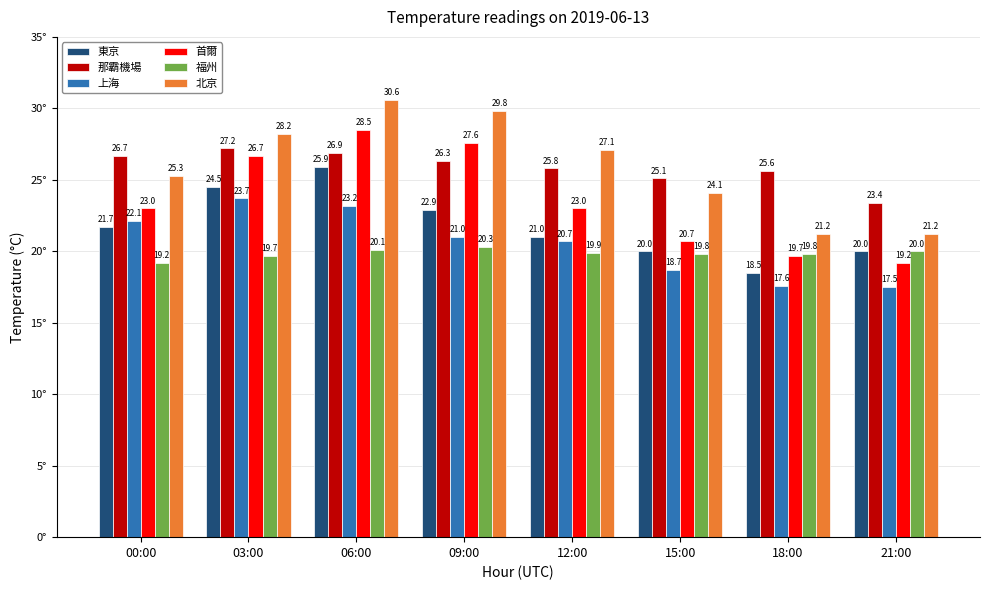

Reading left to right, what are all the values shown in this chart?

東京: 00:00=21.7	03:00=24.5	06:00=25.9	09:00=22.9	12:00=21.0	15:00=20.0	18:00=18.5	21:00=20.0
那霸機場: 00:00=26.7	03:00=27.2	06:00=26.9	09:00=26.3	12:00=25.8	15:00=25.1	18:00=25.6	21:00=23.4
上海: 00:00=22.1	03:00=23.7	06:00=23.2	09:00=21.0	12:00=20.7	15:00=18.7	18:00=17.6	21:00=17.5
首爾: 00:00=23.0	03:00=26.7	06:00=28.5	09:00=27.6	12:00=23.0	15:00=20.7	18:00=19.7	21:00=19.2
福州: 00:00=19.2	03:00=19.7	06:00=20.1	09:00=20.3	12:00=19.9	15:00=19.8	18:00=19.8	21:00=20.0
北京: 00:00=25.3	03:00=28.2	06:00=30.6	09:00=29.8	12:00=27.1	15:00=24.1	18:00=21.2	21:00=21.2